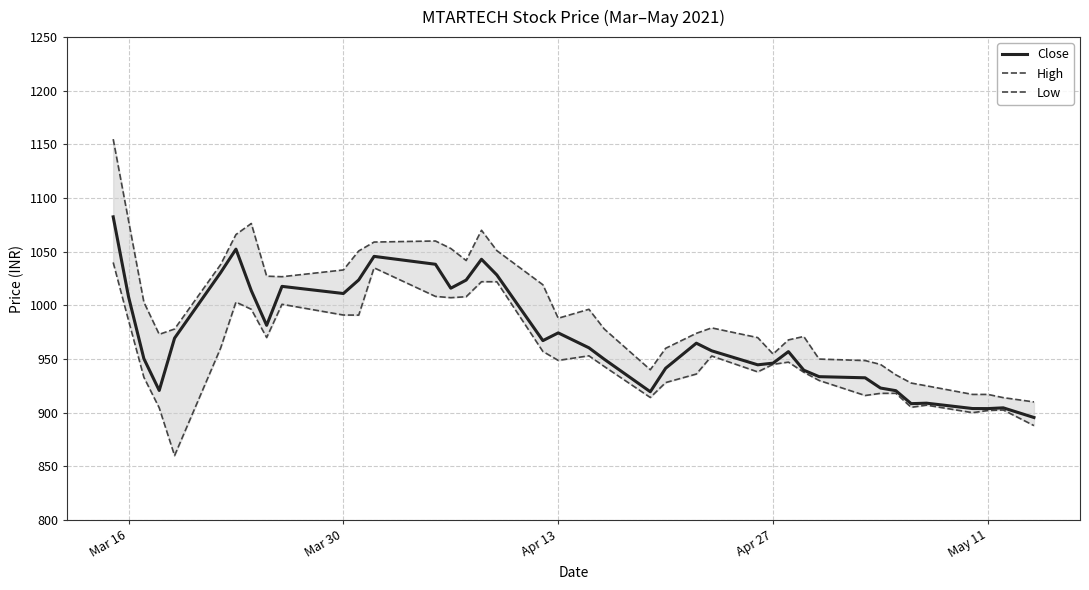

List the series in order of their peak value, highest first.

High, Close, Low